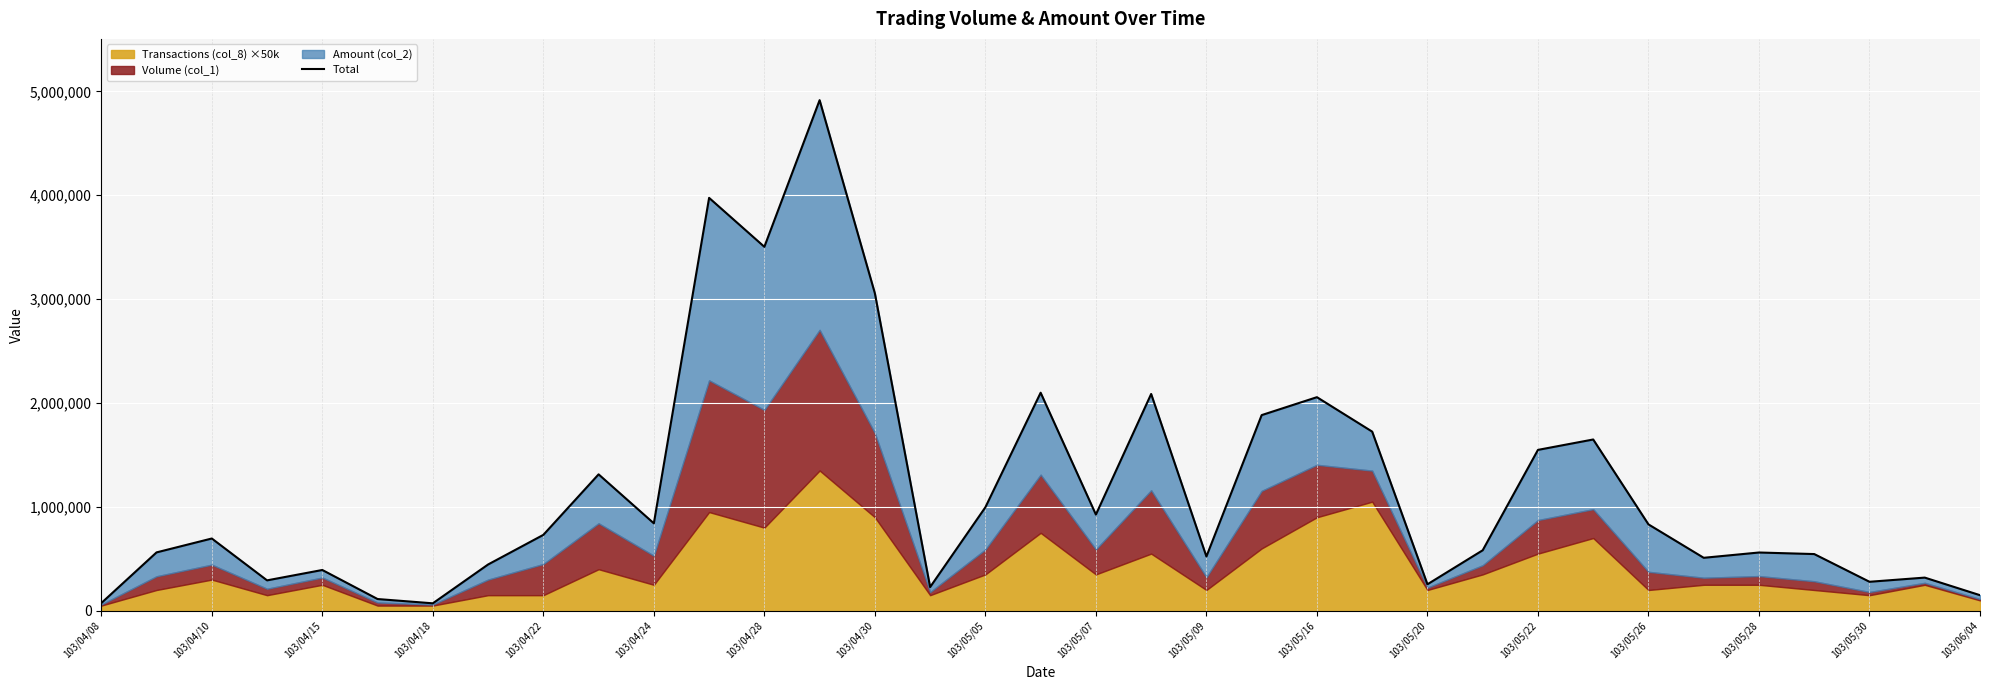

What is the sum of all values?

40733870